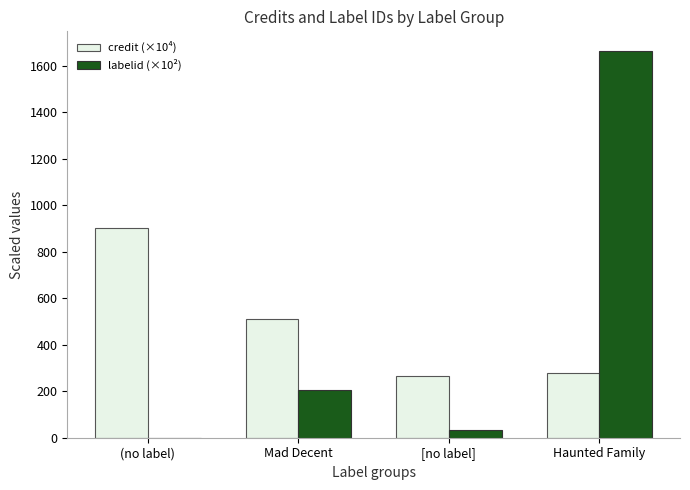

The value of labelid (×10²) at Haunted Family is 1665.7. True or false?

True